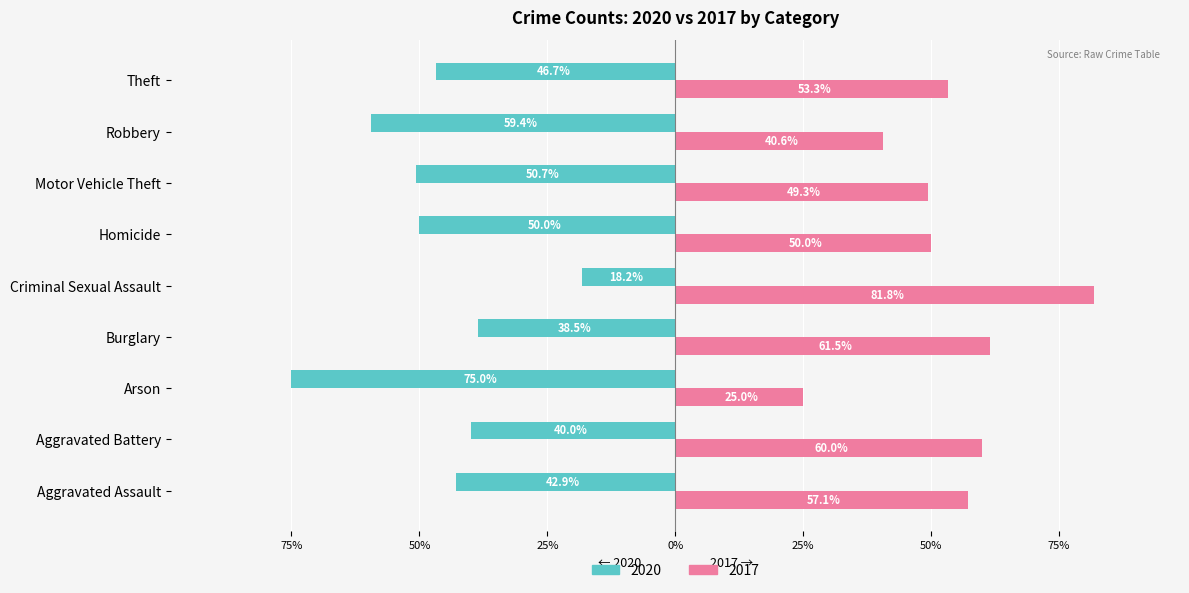

What are all the series names shown in the legend?

2020, 2017